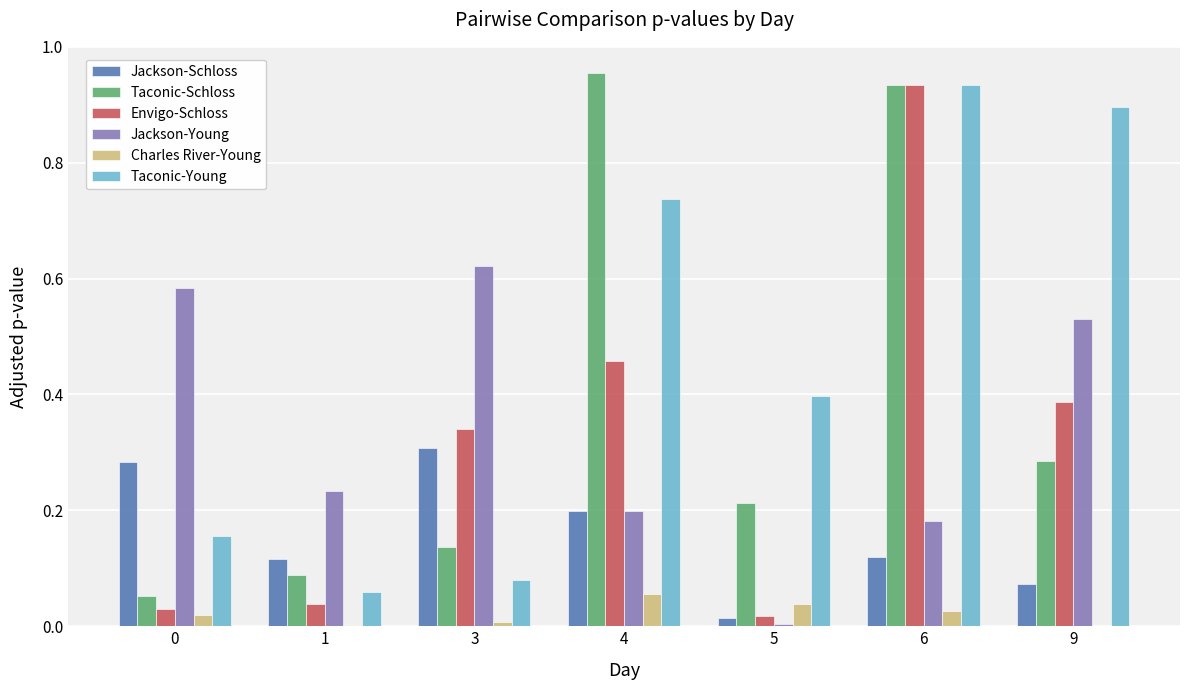

What is the sum of all Envigo-Schloss values?

2.2